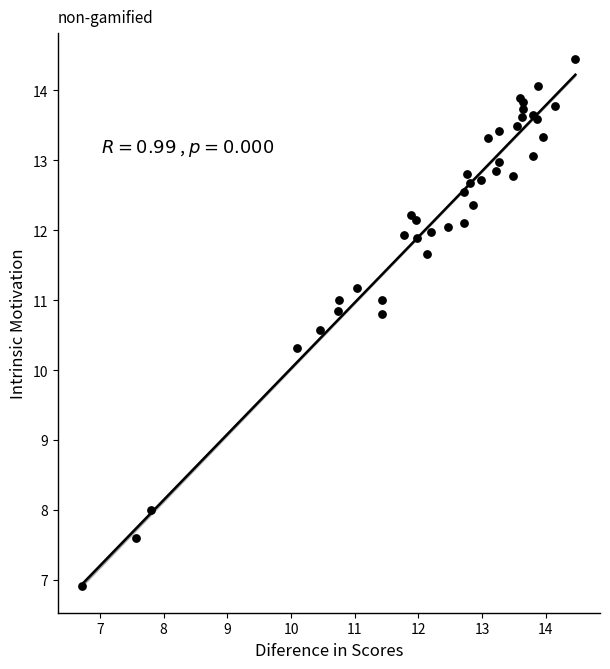

What Y value in the scatter plot is closest to 10?

10.3